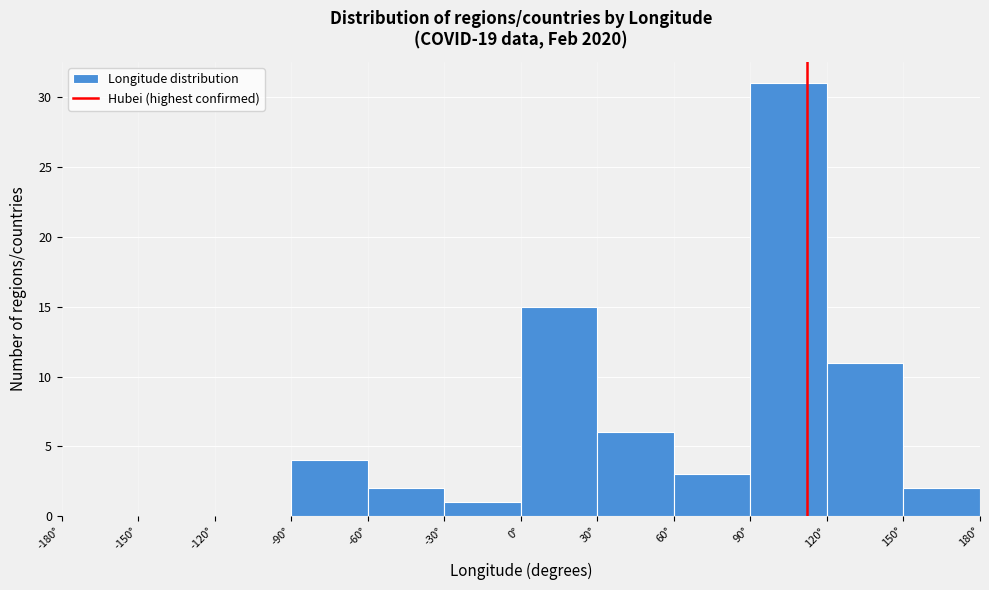

Reading left to right, transcribe this chart: for each bar, give the range it covers on the x-axis and its height. The values are not printed on the chart, so give them approximately, as read against the axis.

-180 to -150: 0
-150 to -120: 0
-120 to -90: 0
-90 to -60: 4
-60 to -30: 2
-30 to 0: 1
0 to 30: 15
30 to 60: 6
60 to 90: 3
90 to 120: 31
120 to 150: 11
150 to 180: 2